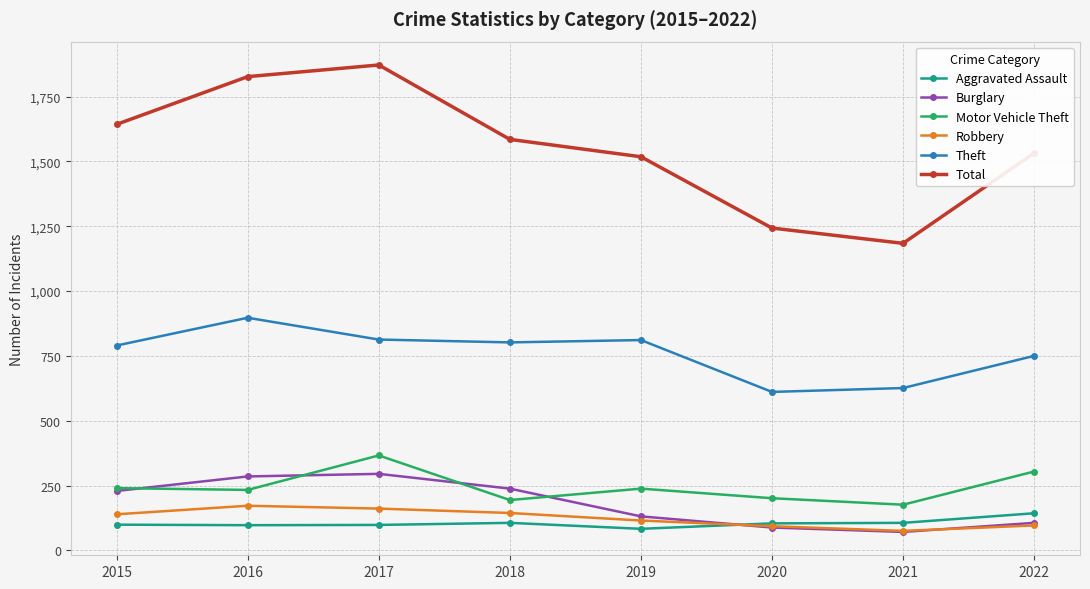

What is the value of the Motor Vehicle Theft point at the 4th from the left?

194